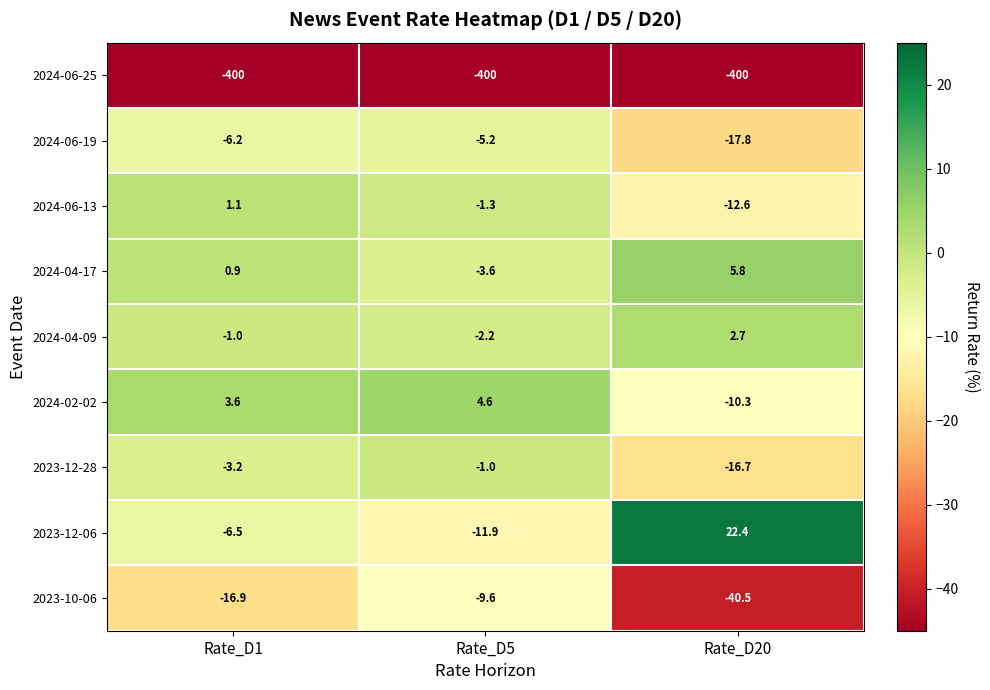

Is it true that 2024-04-17 equals 1.3 at Rate_D1?

False